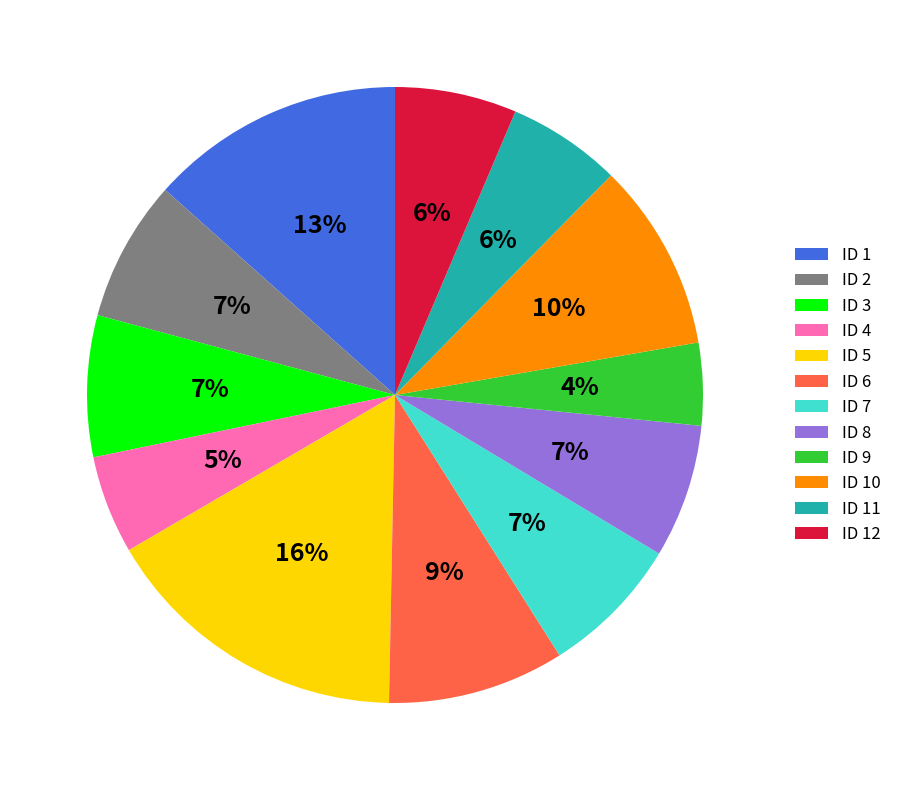

Which category has the biggest portion of the pie?

ID 5